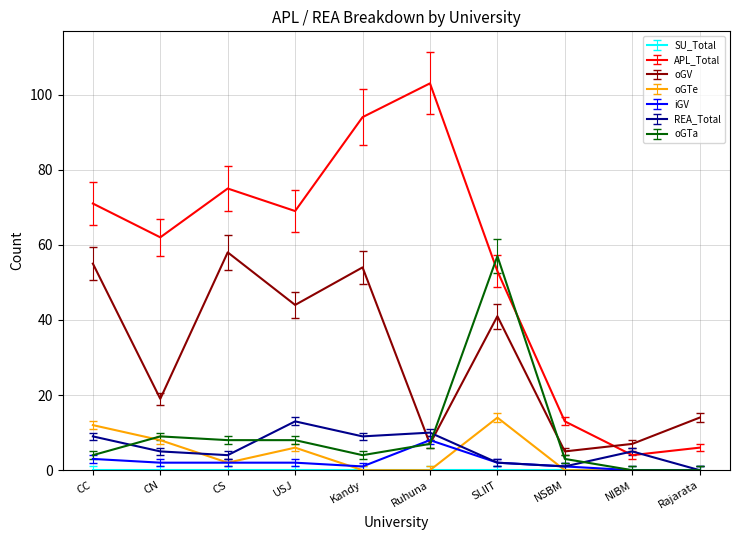

What is the sum of the oGTe values at CS and NIBM?

2